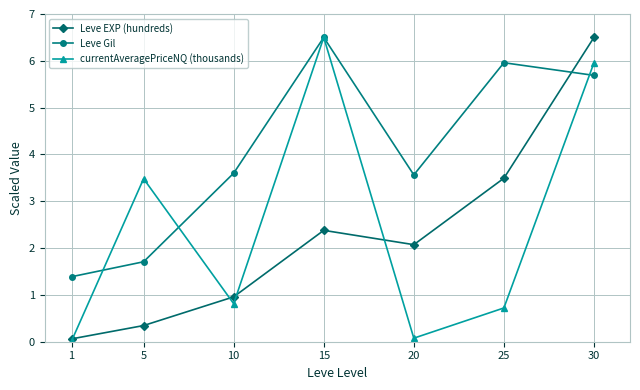

How many data points does each series have?

7